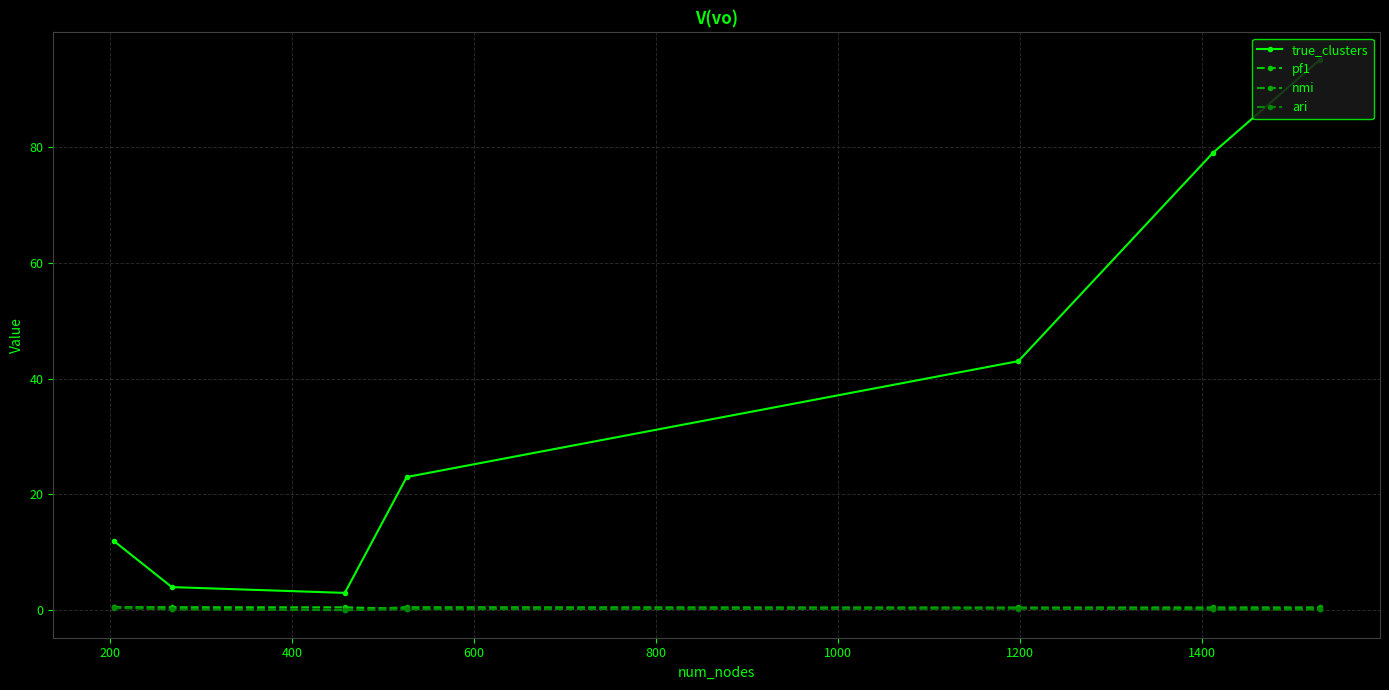

What are all the series names shown in the legend?

true_clusters, pf1, nmi, ari